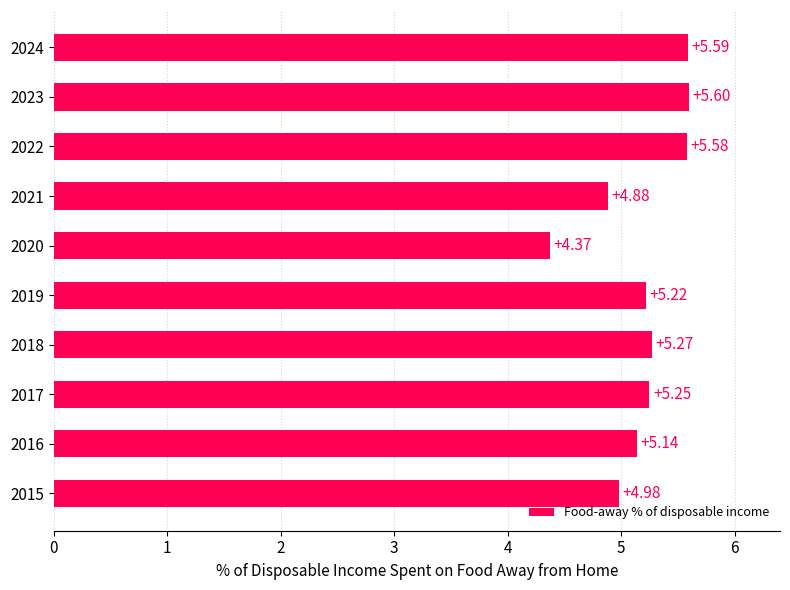

What is the change in value from 2018 to 2022?

+0.3